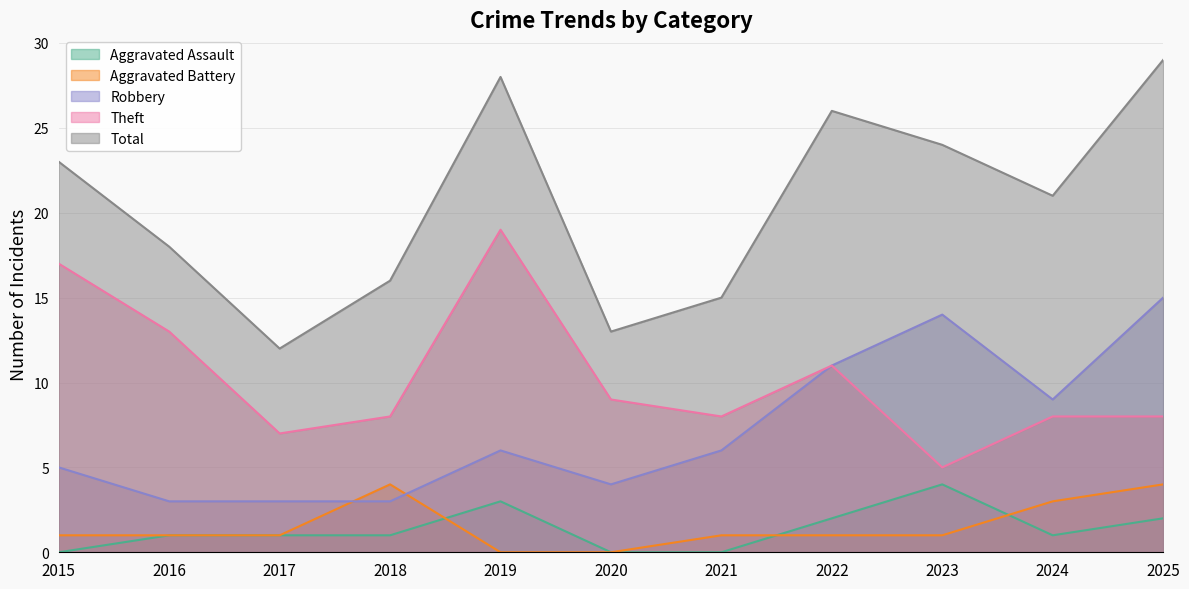

What is the total value across all series at 2015?

46